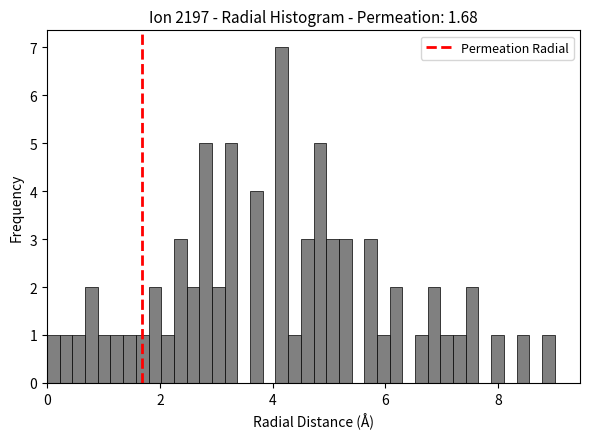

Around what value on the x-axis is the tallest bar? Give the approximate position of its centre, as read against the axis.

4.2